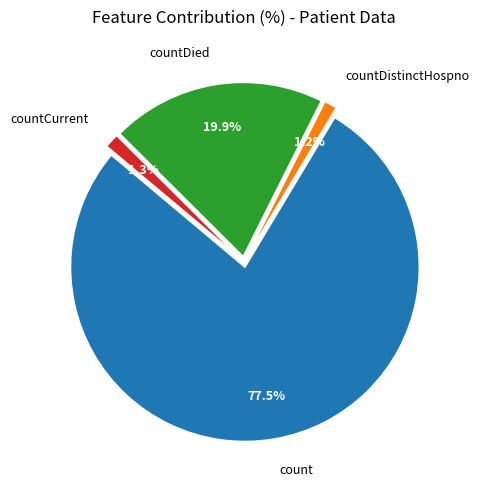

Does countDied account for over 50% of the chart?

No